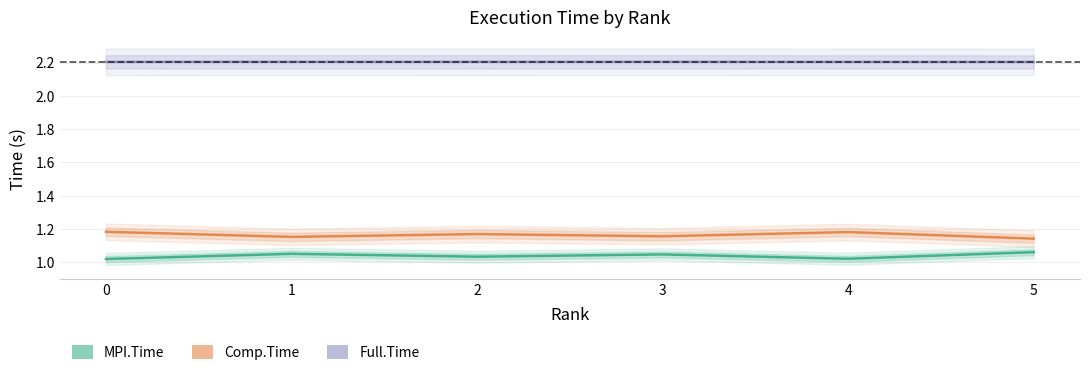

What is the value of the Comp.Time point at the 3rd from the left?

1.2